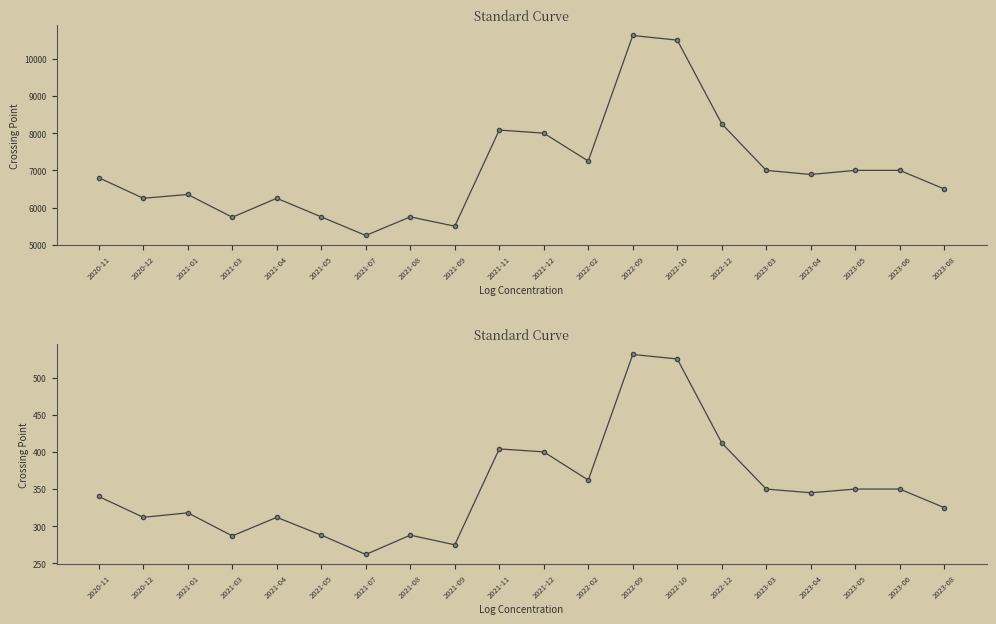

Reading left to right, what are all the values shown in this chart?

Precio promedio ponderado: 2020-11=6802	2020-12=6250	2021-01=6352	2021-03=5740	2021-04=6250	2021-05=5750	2021-07=5250	2021-08=5750	2021-09=5500	2021-11=8083	2021-12=8000	2022-02=7250	2022-09=10625	2022-10=10500	2022-12=8250	2023-03=7000	2023-04=6889	2023-05=7000	2023-06=7000	2023-08=6500
Precio $/Kg: 2020-11=340	2020-12=312	2021-01=318	2021-03=287	2021-04=312	2021-05=288	2021-07=262	2021-08=288	2021-09=275	2021-11=404	2021-12=400	2022-02=362	2022-09=531	2022-10=525	2022-12=412	2023-03=350	2023-04=345	2023-05=350	2023-06=350	2023-08=325